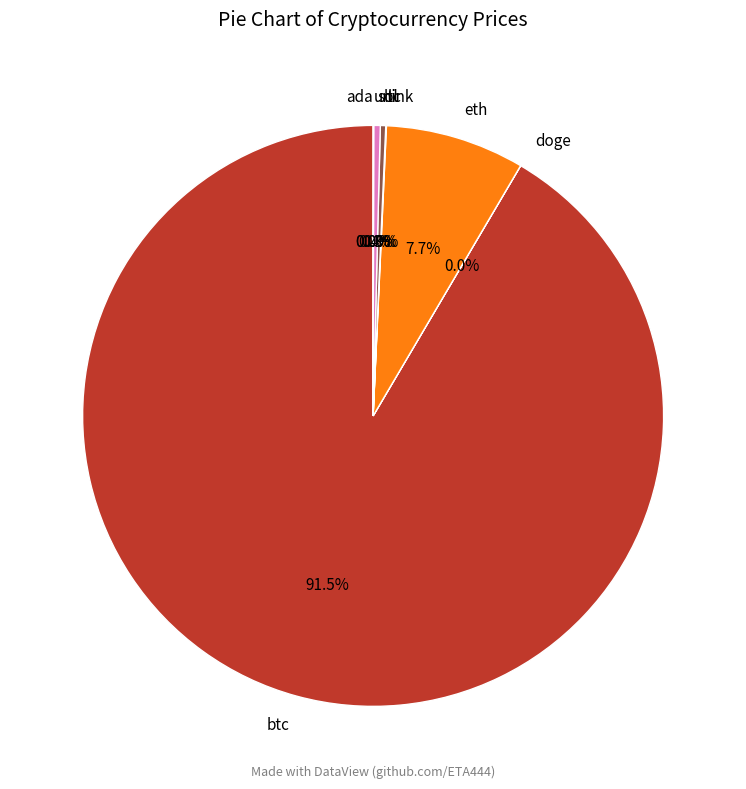

The btc slice represents 86% of the pie. True or false?

False